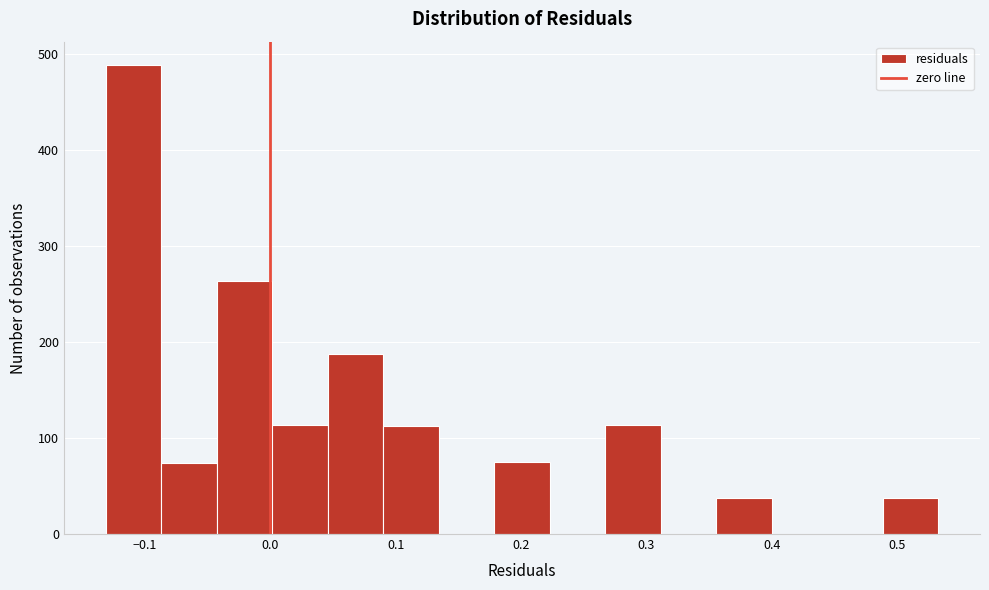

Reading left to right, transcribe this chart: for each bar, give the range it covers on the x-axis and its height. Neither the bar edges nor the heights are printed on the chart, so give them approximately, as read against the axes.

-0.13 to -0.09: 490
-0.09 to -0.04: 70
-0.04 to 0.00: 260
0.00 to 0.05: 110
0.05 to 0.09: 190
0.09 to 0.13: 110
0.13 to 0.18: 0
0.18 to 0.22: 80
0.22 to 0.27: 0
0.27 to 0.31: 110
0.31 to 0.36: 0
0.36 to 0.40: 40
0.40 to 0.44: 0
0.44 to 0.49: 0
0.49 to 0.53: 40